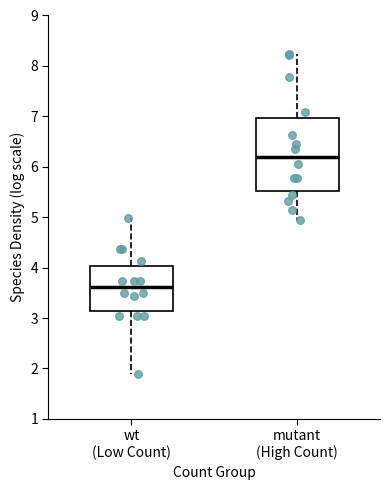

Which box's median line is the lowest?

wt (Low Count)